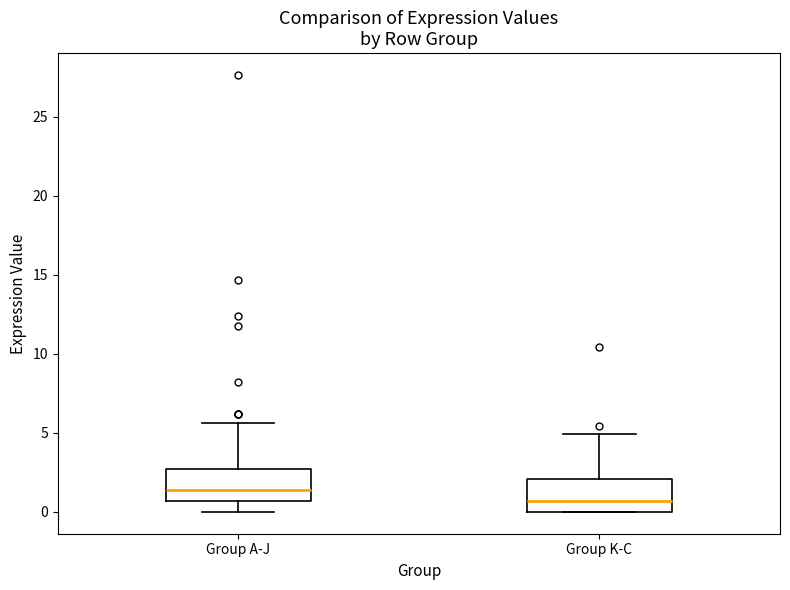

Which box's median line is the lowest?

Group K-C